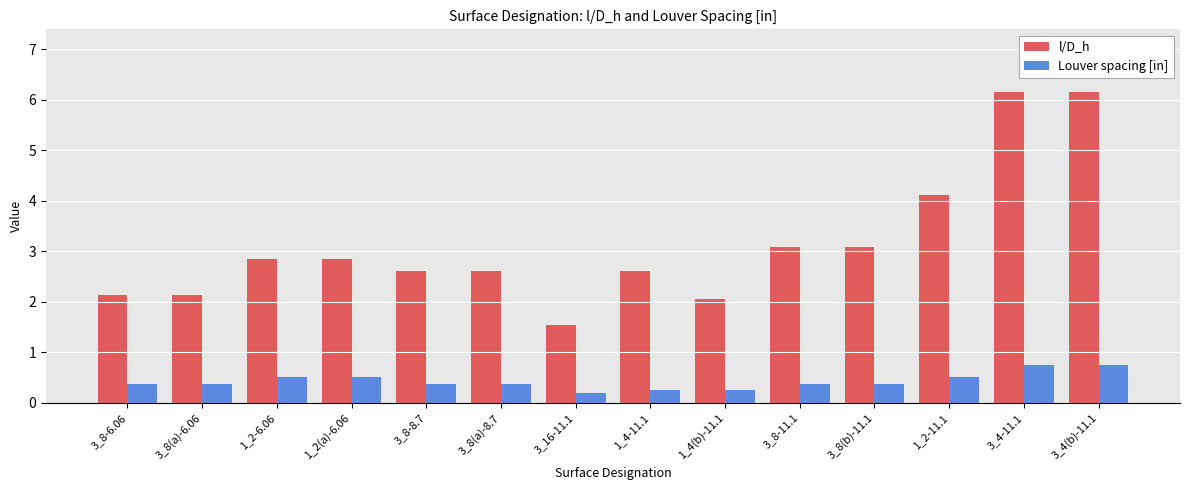

Rank the series by their average value, from lowest to highest.

Louver spacing [in], l/D_h